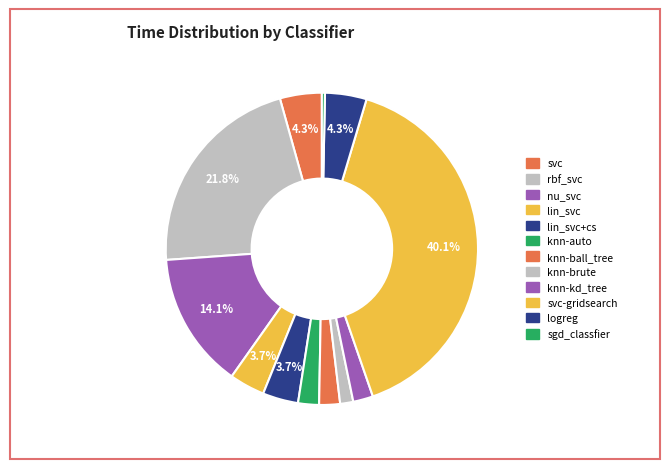

Is it true that rbf_svc is 22% of the pie?

True